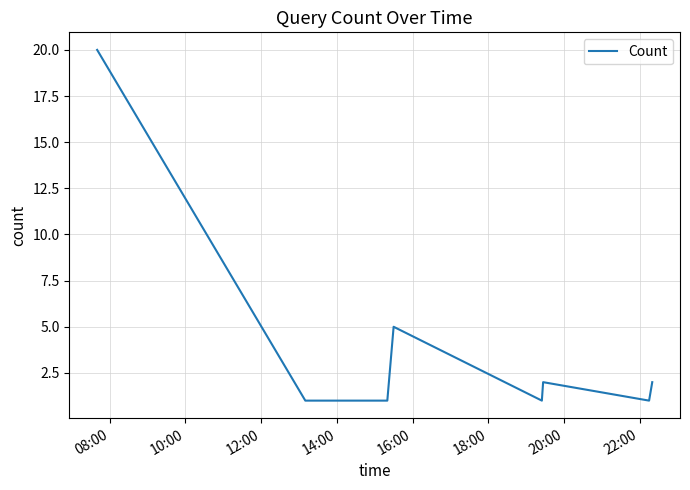

What is the maximum value shown in the chart?

20